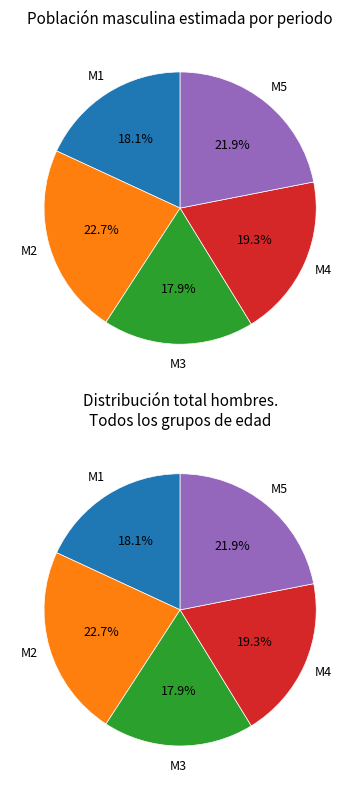

To the nearest percent, what is the difference between the largest and smallest slice percentages?

5%